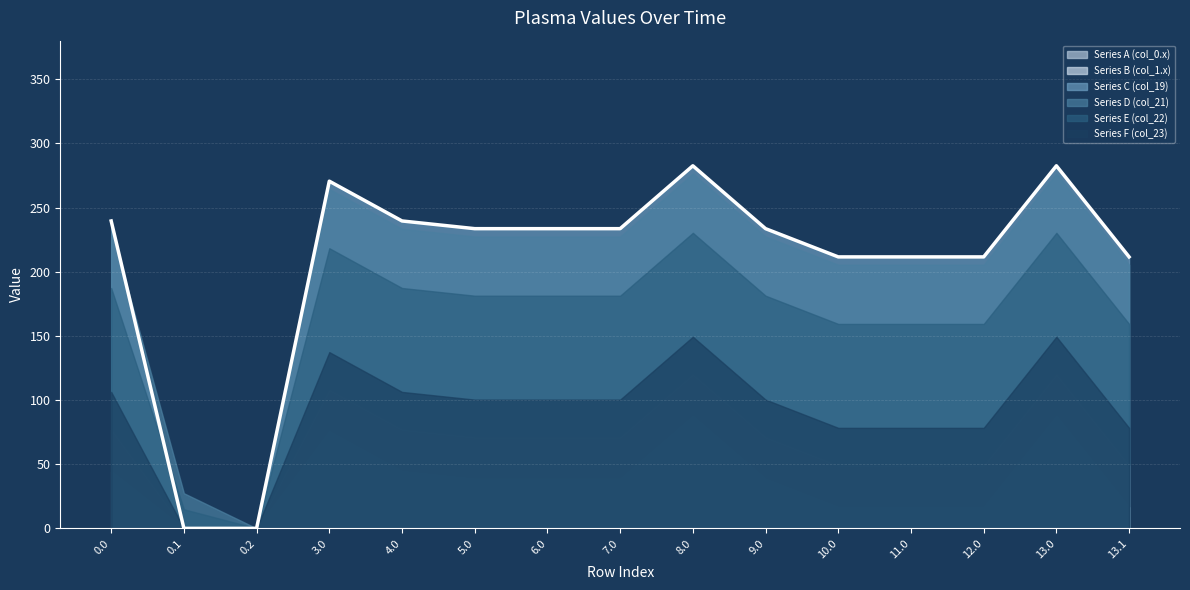

What is the label of the 8th point from the right?

7.0